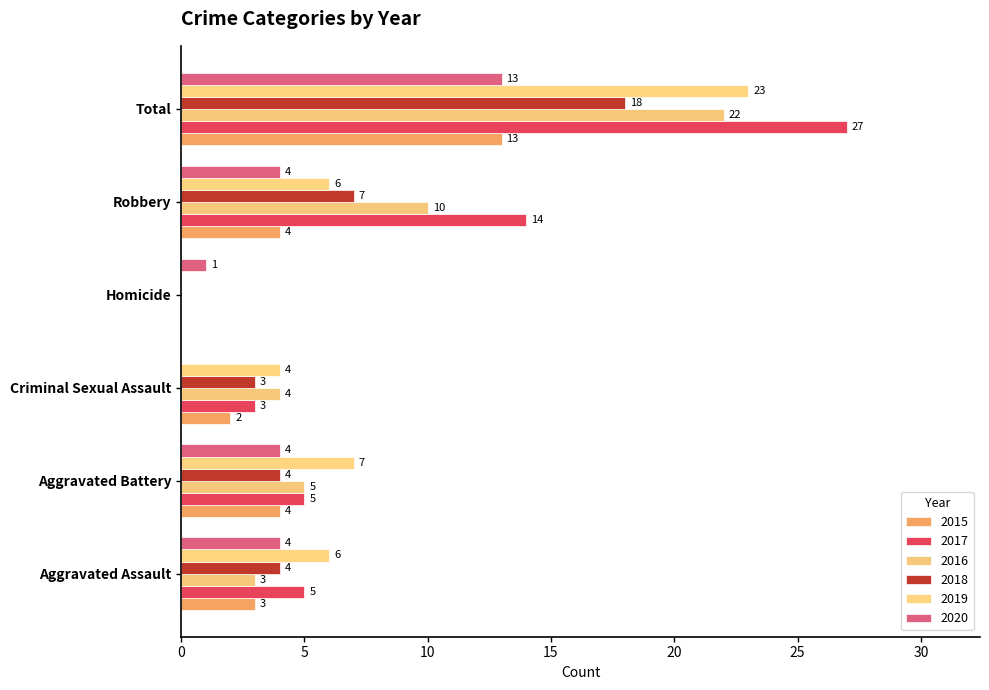

Count the number of categories in the chart.

6